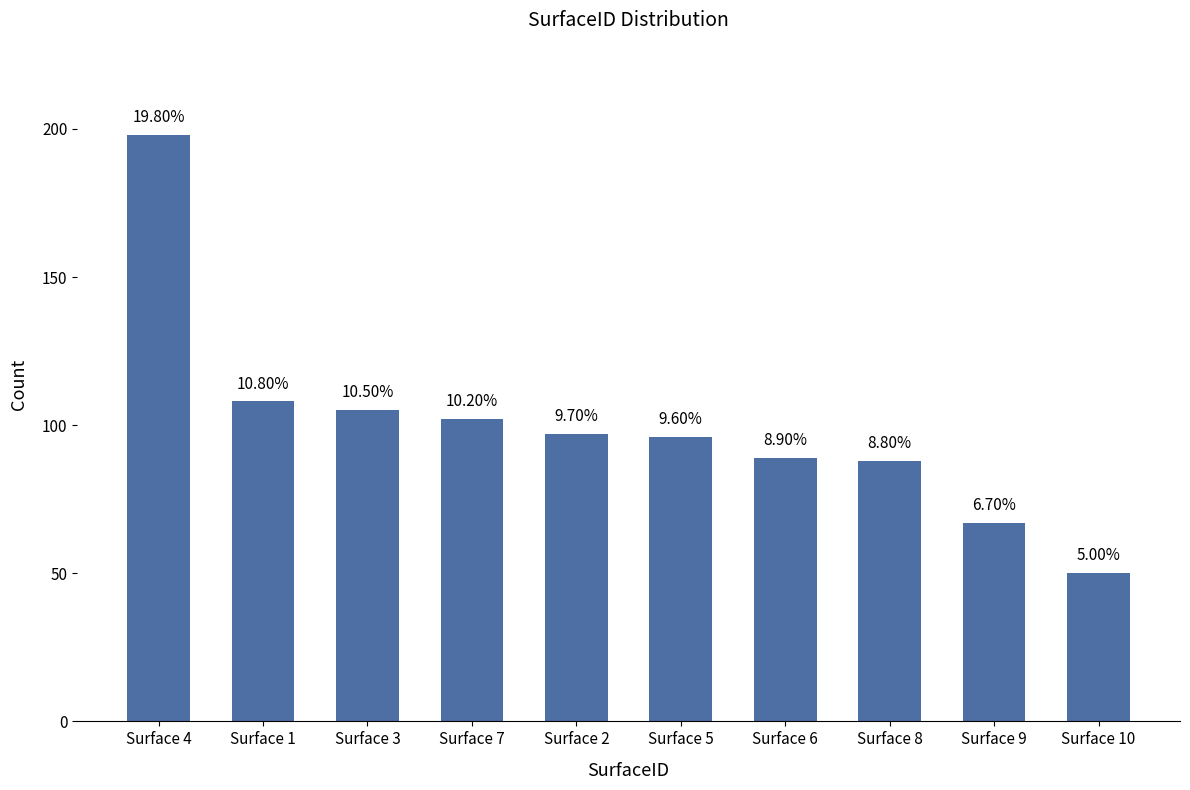

Where is the data nearest to the value 124?

Surface 1